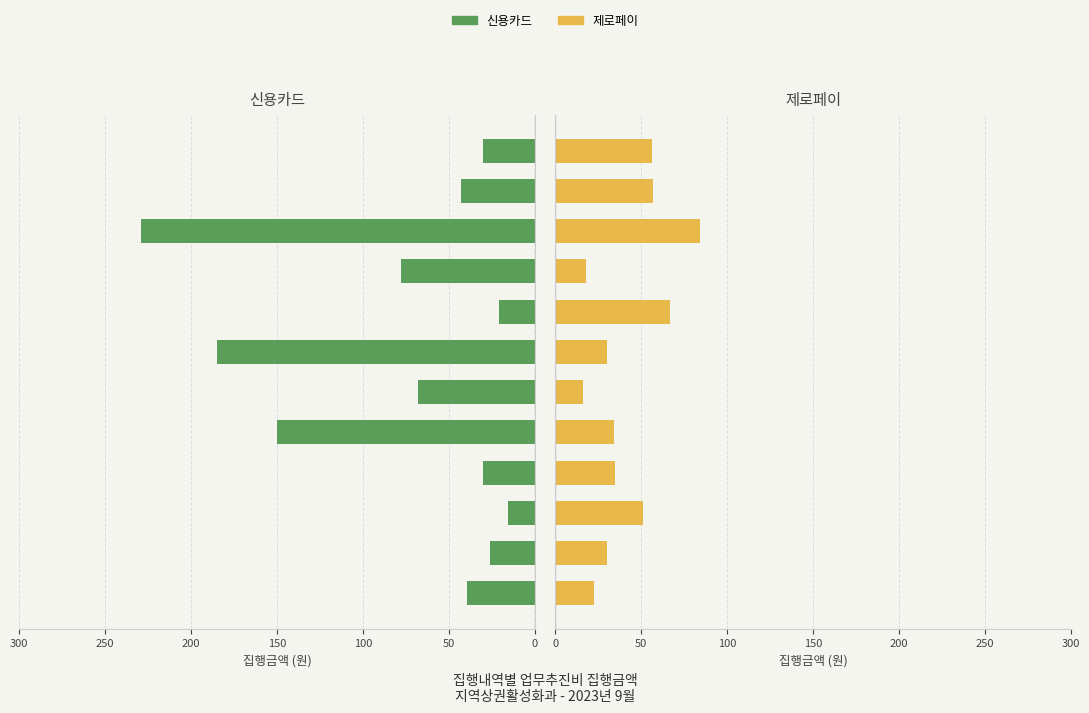

List the series in order of their peak value, highest first.

신용카드, 제로페이